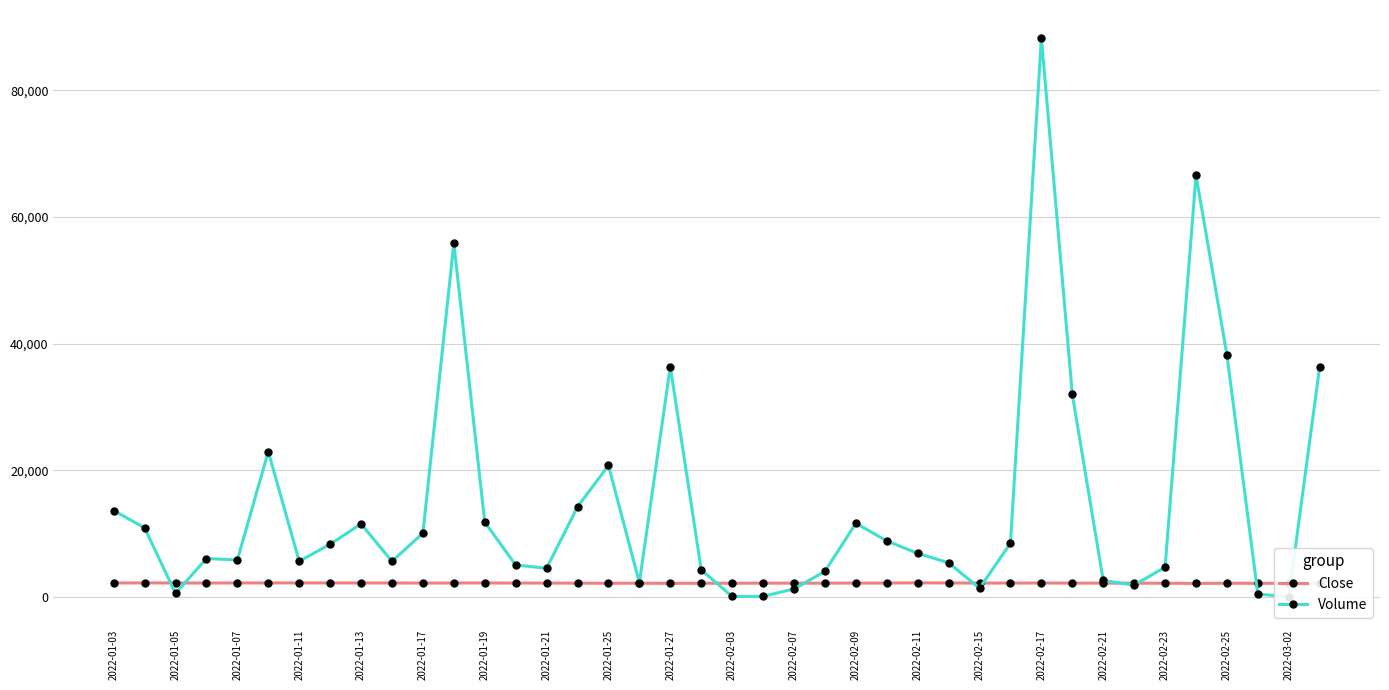

How many interior local peaks does the Close series have?

8